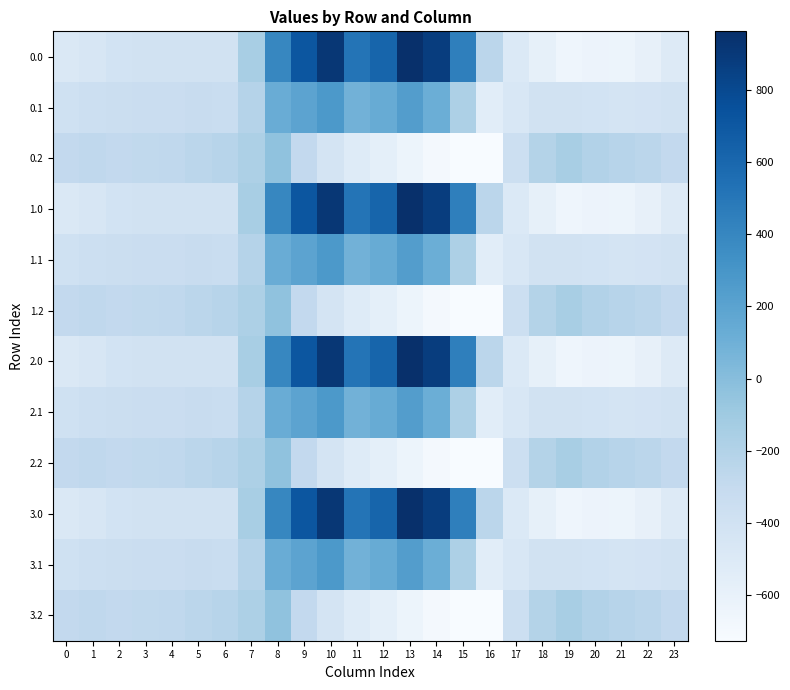

What is the maximum value shown in the chart?

962.7